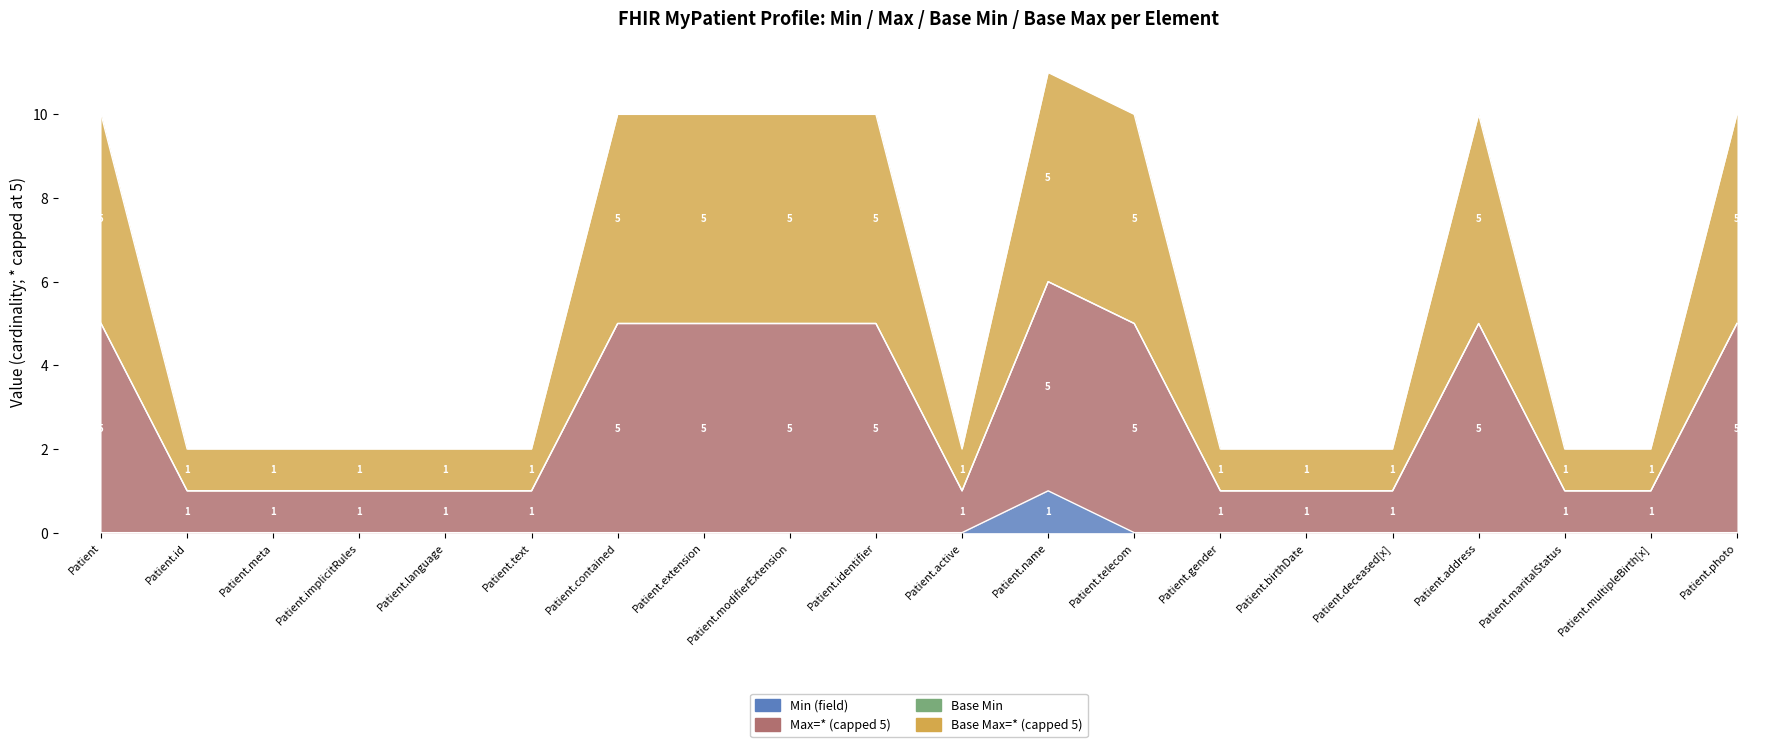

Which category has the lowest value across all series?

Patient